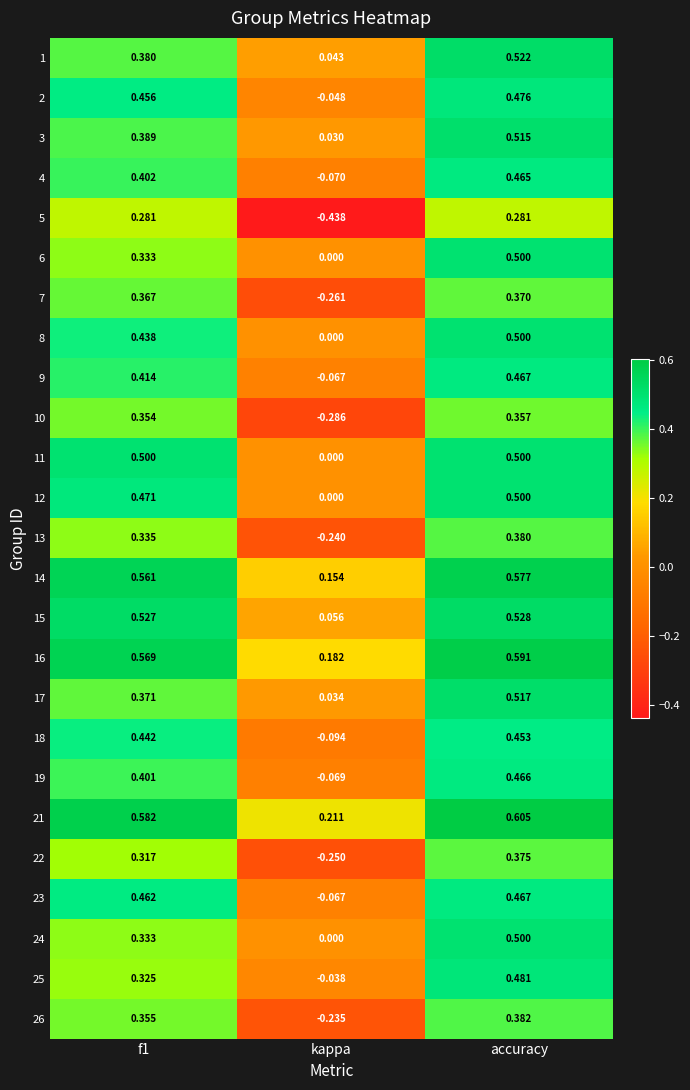

At which label is 9 closest to 0?

kappa